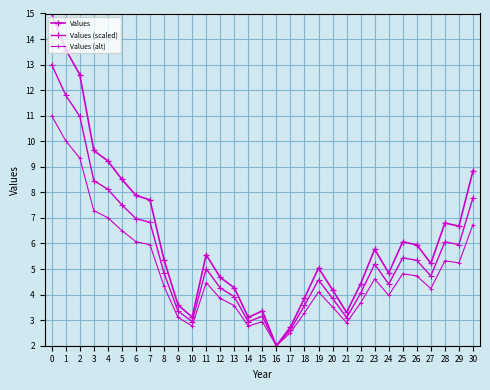

At which label is Values closest to 8?

6